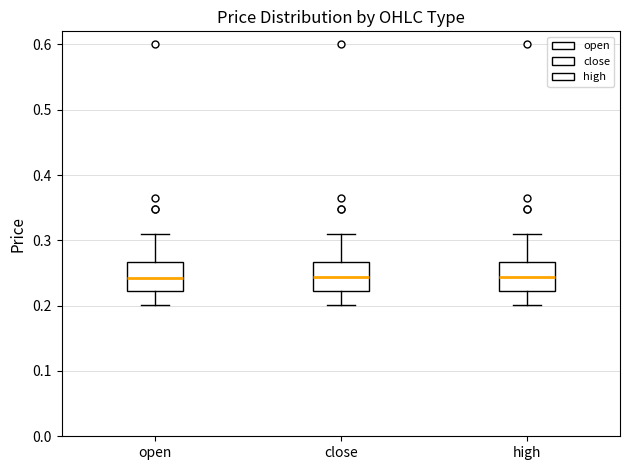

Reading left to right, transcribe this box plot: for each box, give where its median line is, the range the box spans, and where its two whiskers end, as read against the y-axis. The values are not printed on the chart, so give them approximately, as read against the axis.

open: median 0.24, box 0.22 to 0.27, whiskers 0.20 to 0.31
close: median 0.24, box 0.22 to 0.27, whiskers 0.20 to 0.31
high: median 0.24, box 0.22 to 0.27, whiskers 0.20 to 0.31